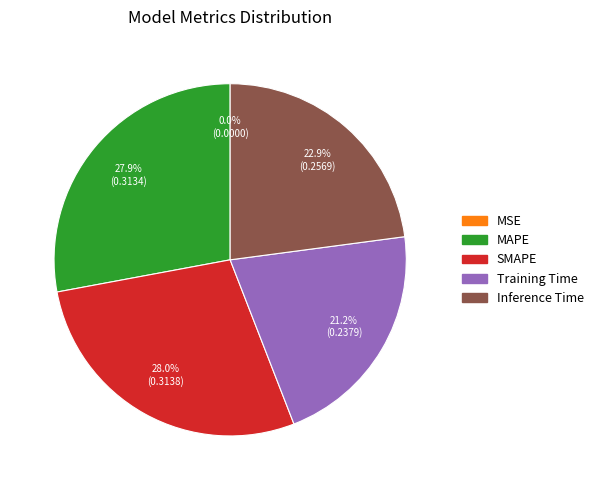

Do MAPE and Inference Time together represent more than half of the pie?

Yes